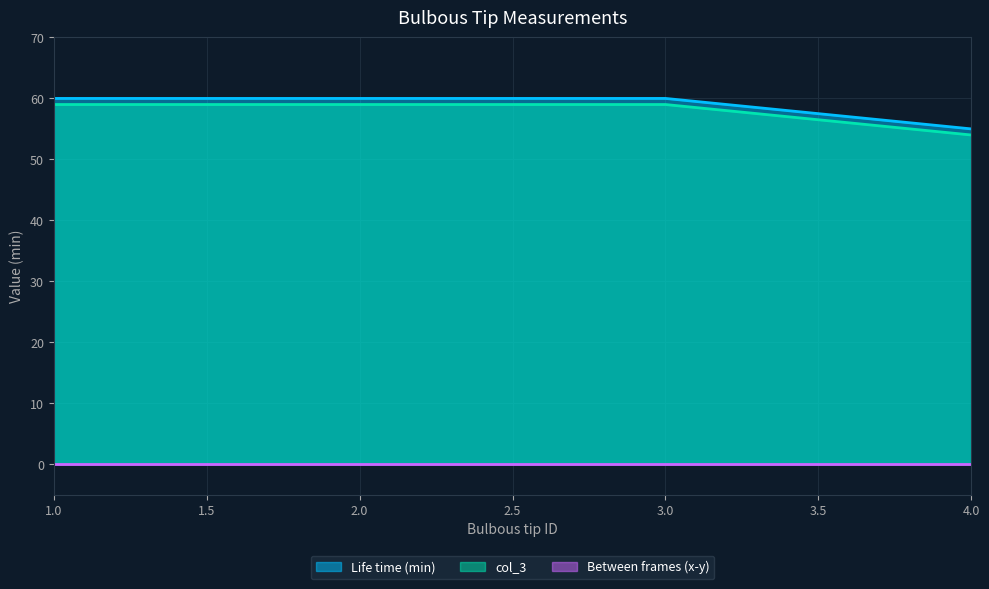

True or false: Life time (min) and col_3 intersect in this chart.

False